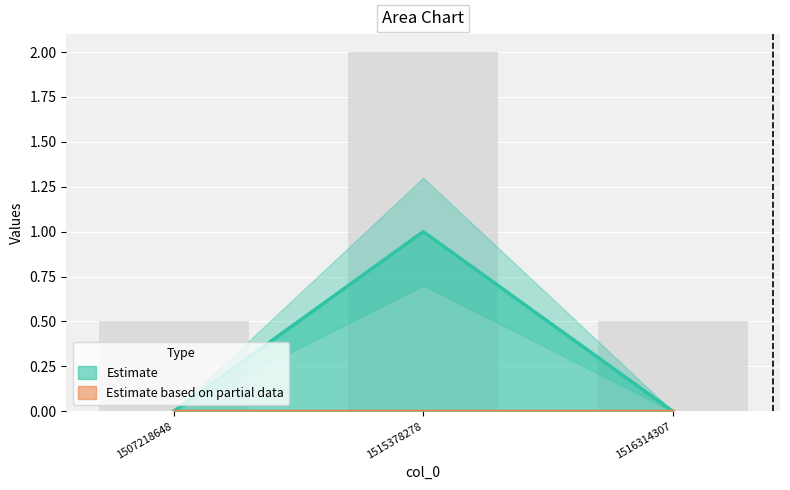

What is the difference between the values at 1515378278 and 1516314307?

1